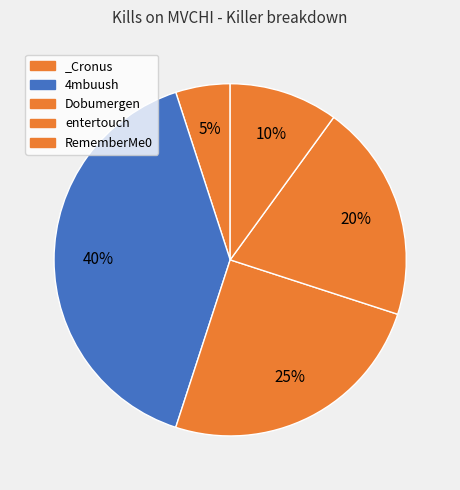

What is the largest slice in the pie chart?

4mbuush